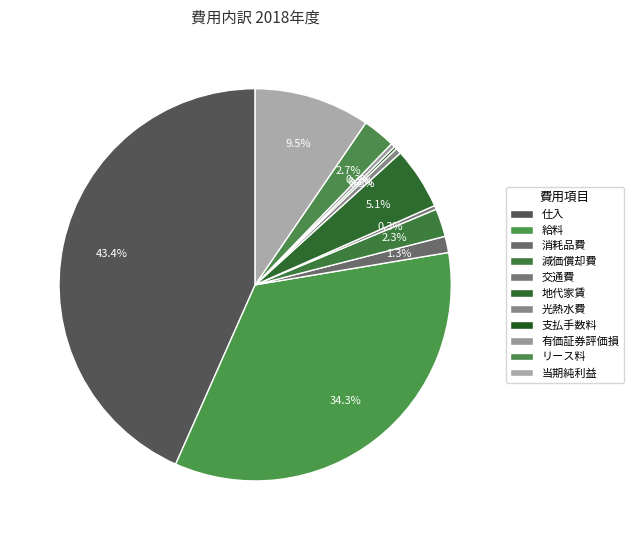

To the nearest percent, what portion does 地代家賃 represent?

5%